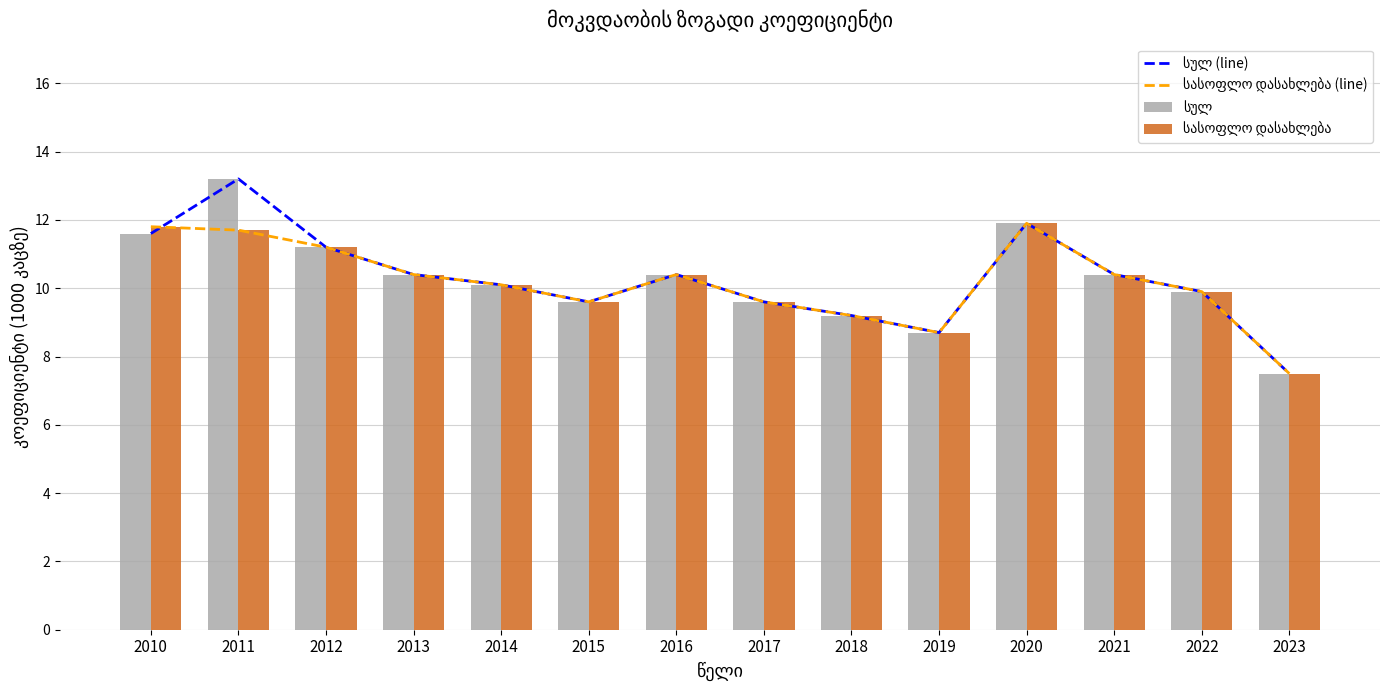

What is the difference between the maximum and second lowest values in the სასოფლო დასახლება (line) series?

3.2